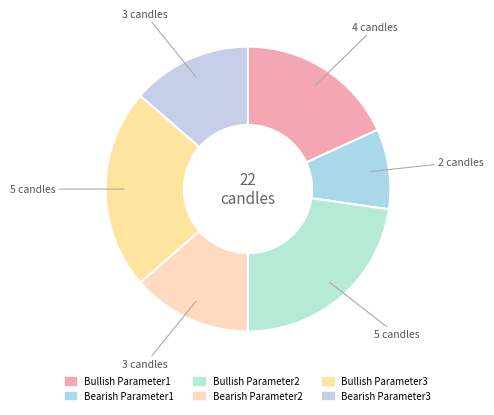

Is there any slice that represents more than half of the pie?

No